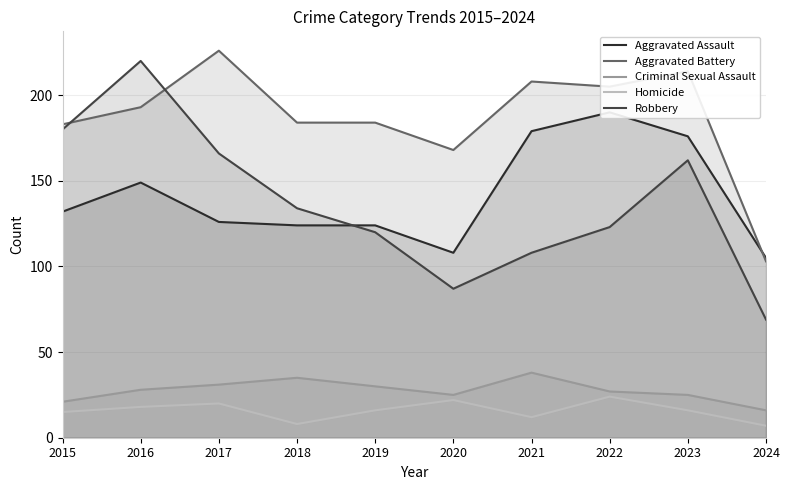

What is the value of the Criminal Sexual Assault point at the 9th from the left?

25